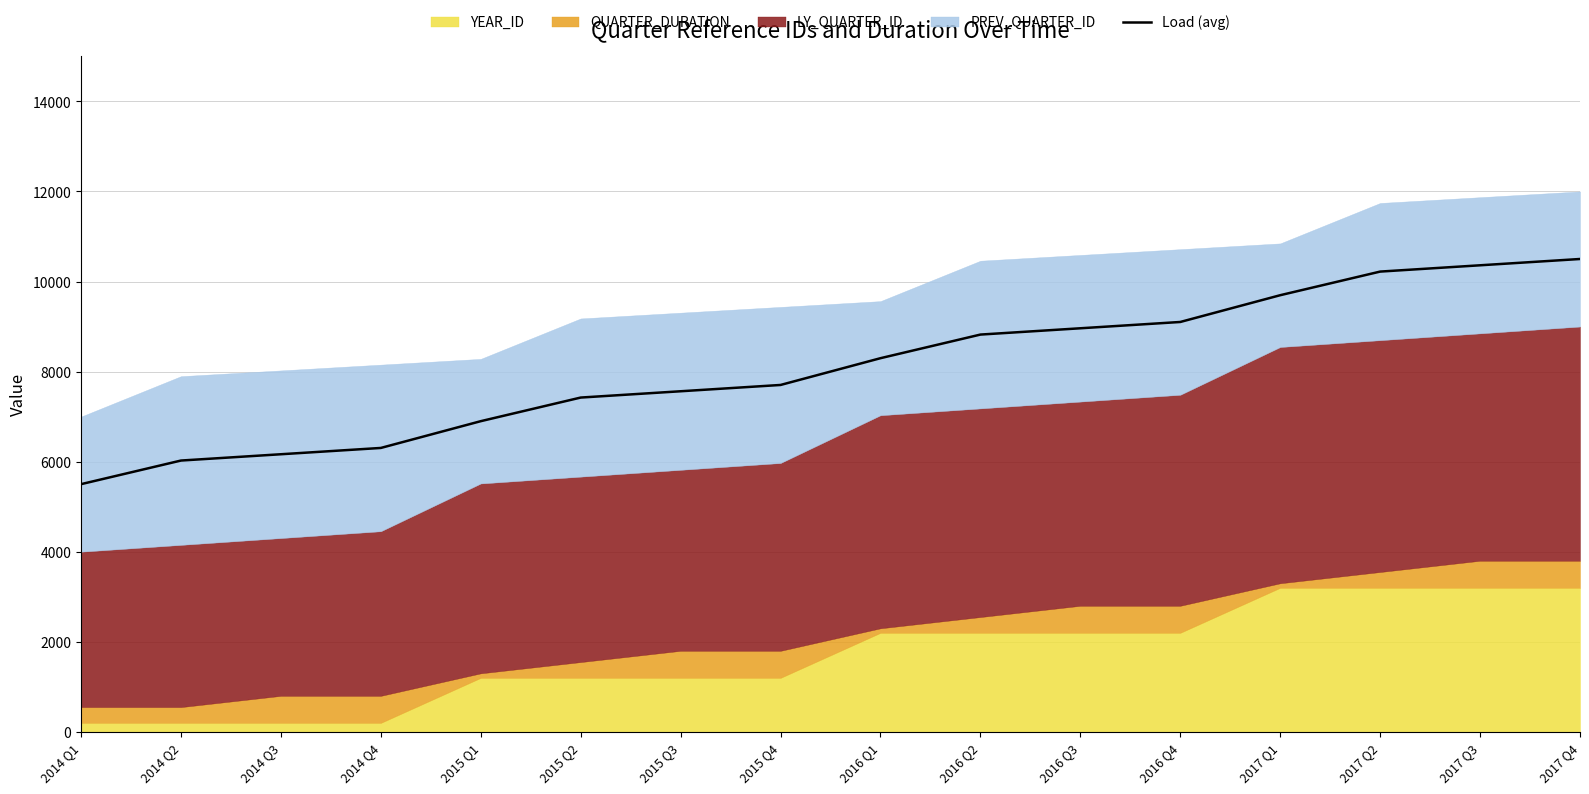

How many data points are above 8297?

8